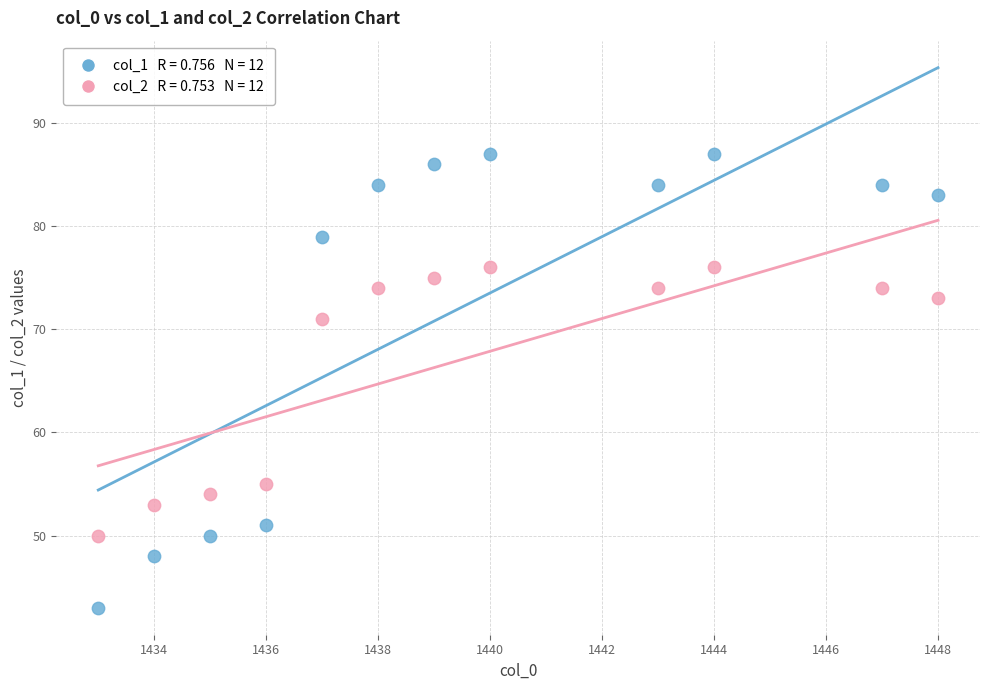

Across all data points, what is the range of Y values (max minus min)?

44